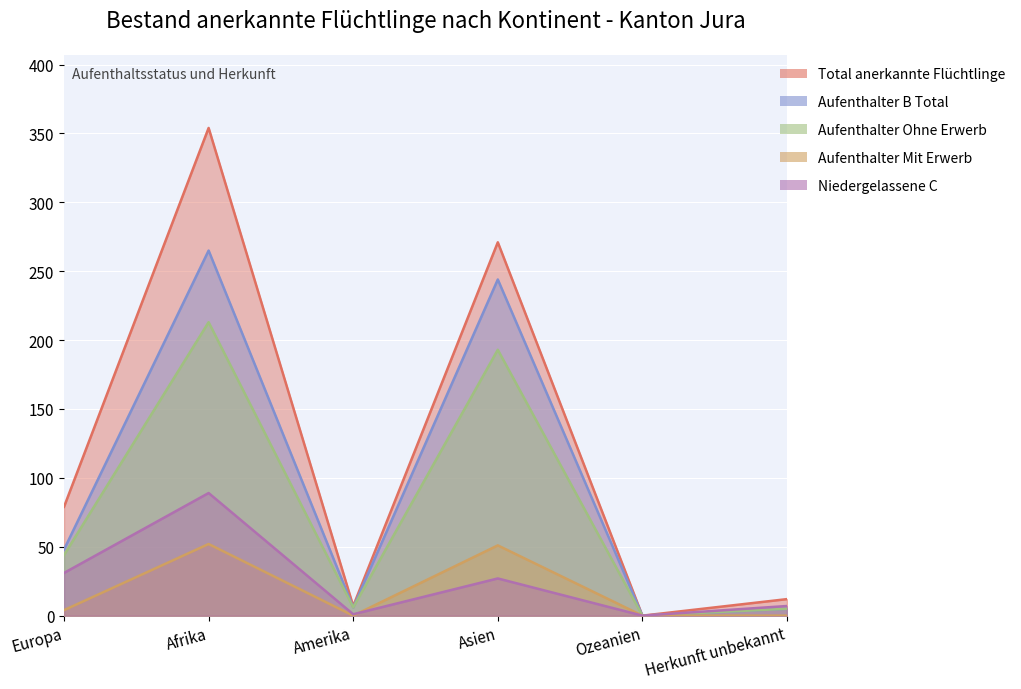

Where does the Niedergelassene C series first go above 27?

Europa